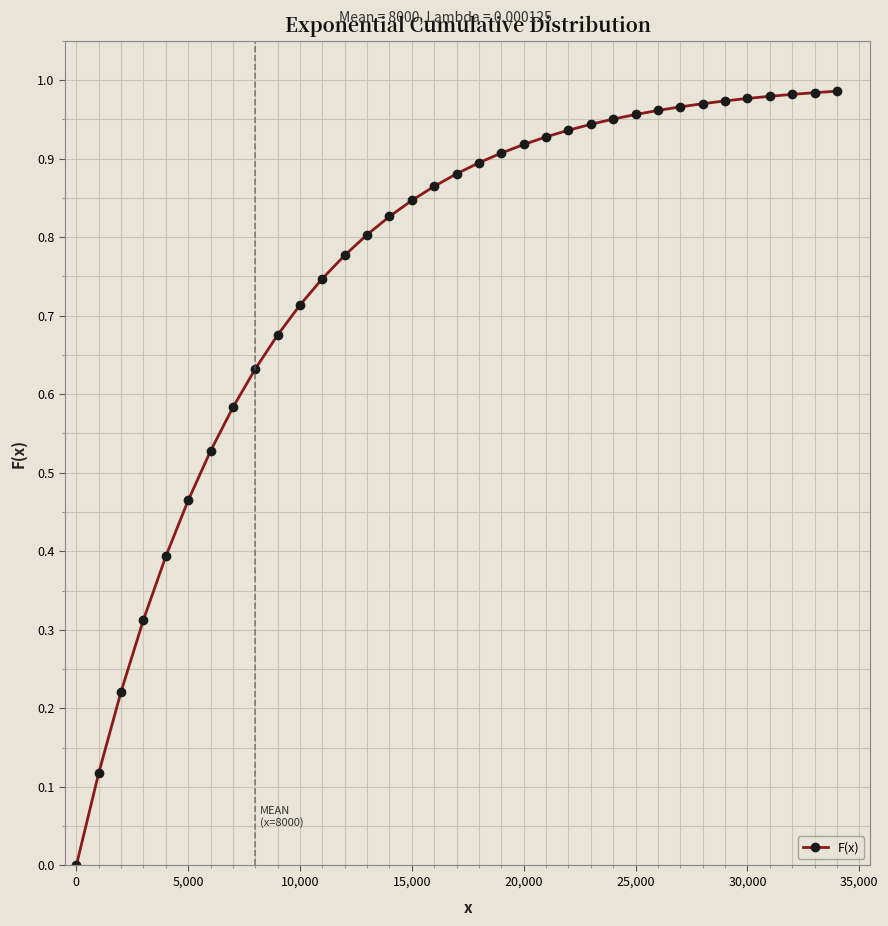

What is the sum of all values?

26.6